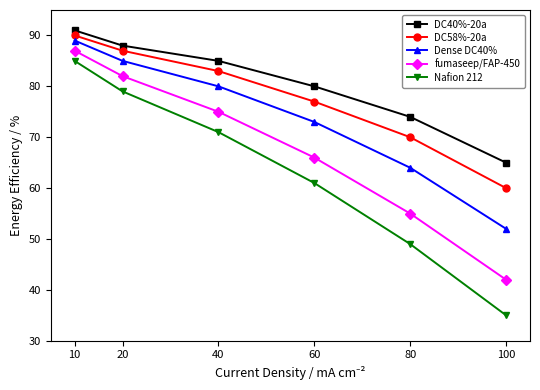

Count the fumaseep/FAP-450 values in the range 55 to 82.

4